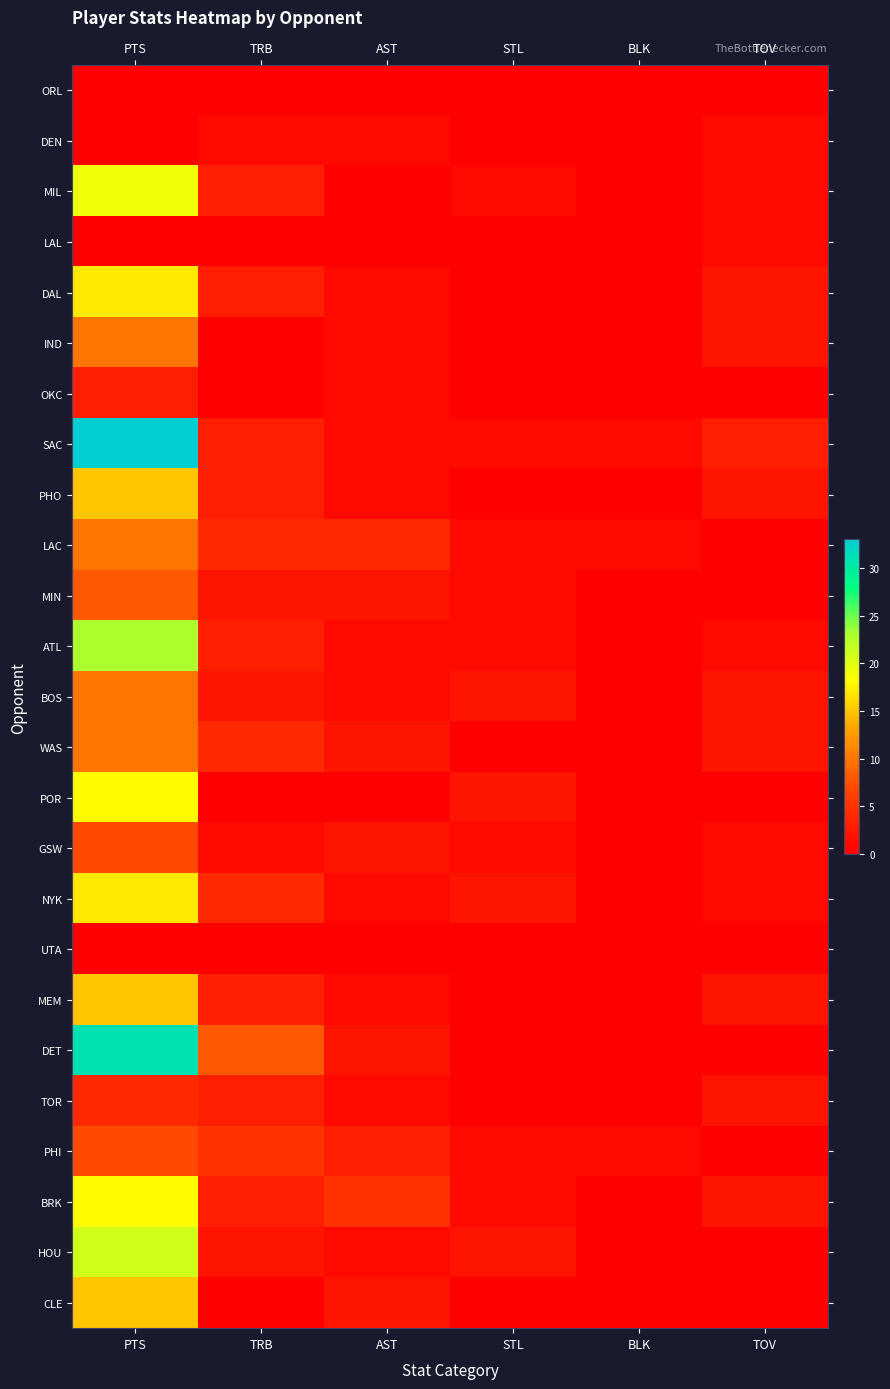

Which has a higher value, PTS or AST?

PTS